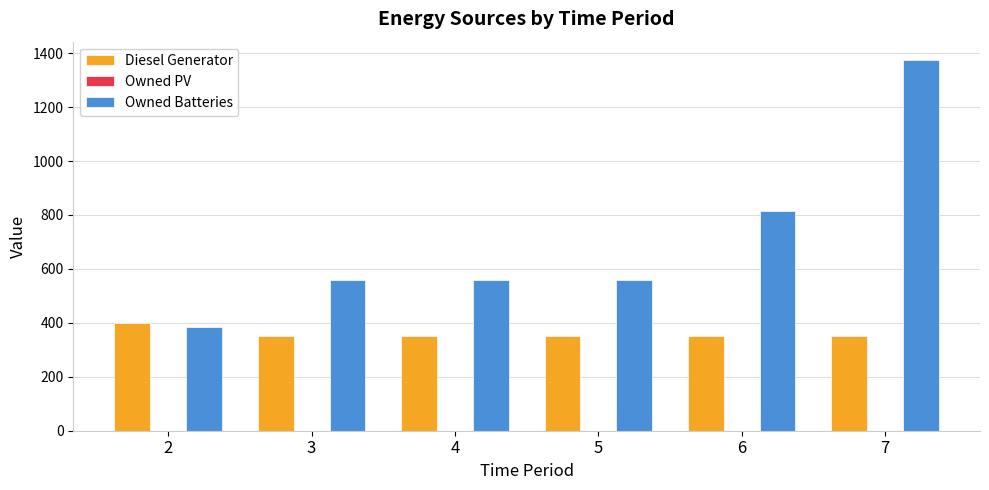

What is the difference between the maximum and minimum values in the Diesel Generator series?

50